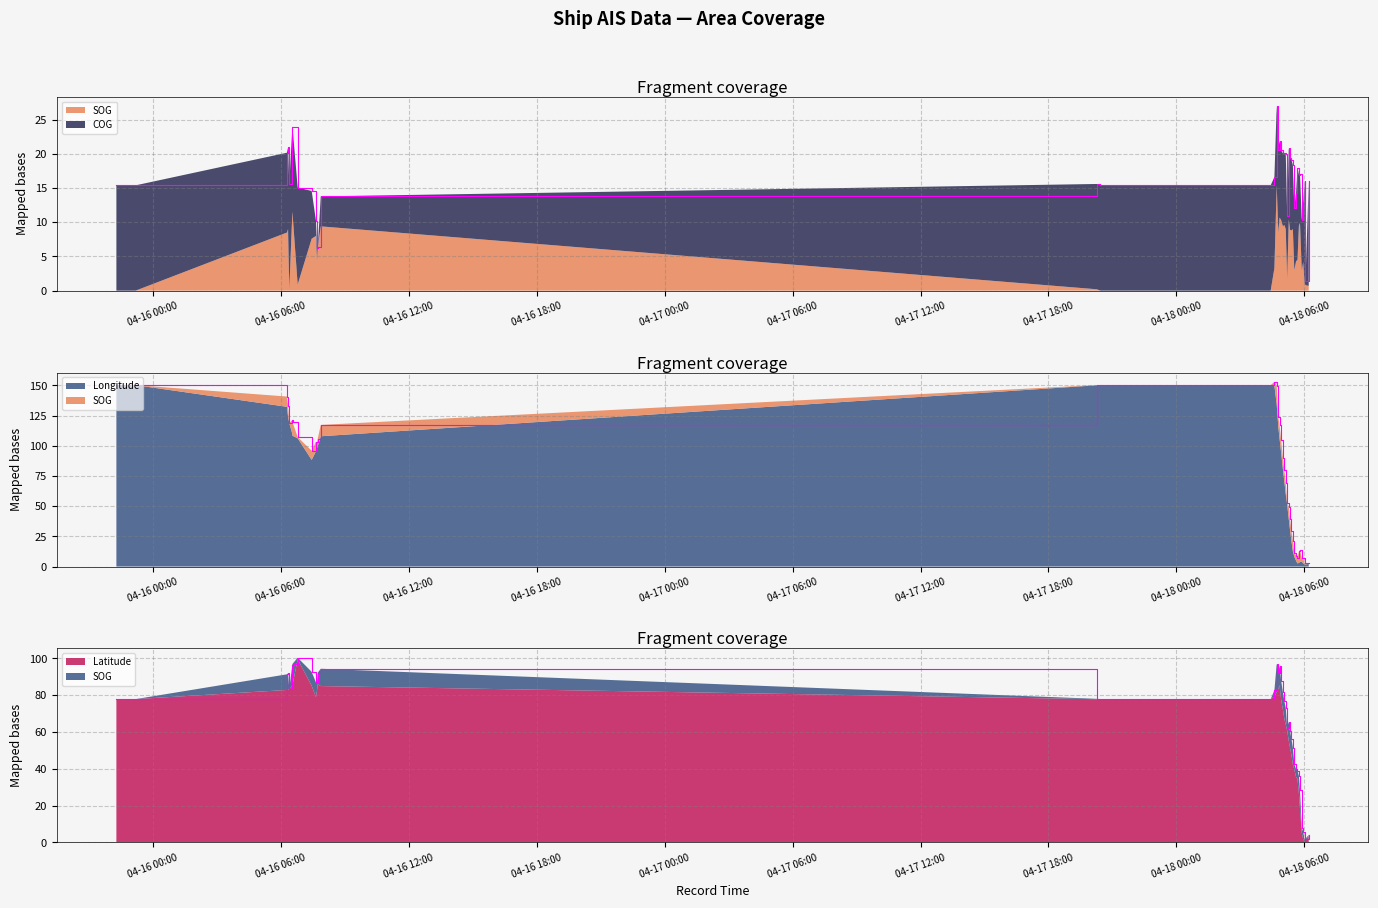

Reading left to right, what are all the values shown in this chart?

77.8	77.9	91.3	91.8	83.4	96.6	97.0	100.3	92.7	86.9	87.1	92.2	94.3	78.0	77.9	77.8	77.8	82.6	97.0	91.8	96.1	87.9	81.5	76.8	73.0	62.4	65.6	60.3	56.3	51.4	42.7	39.7	39.0	36.0	28.2	8.1	5.8	1.5	2.0	4.1